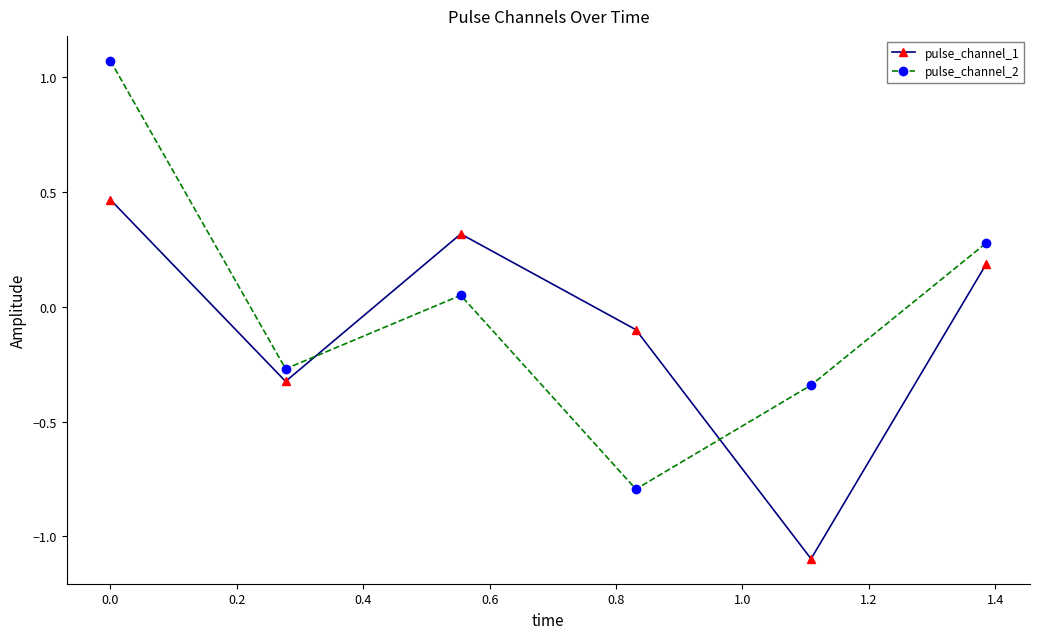

What is the minimum value for pulse_channel_1?

-1.1